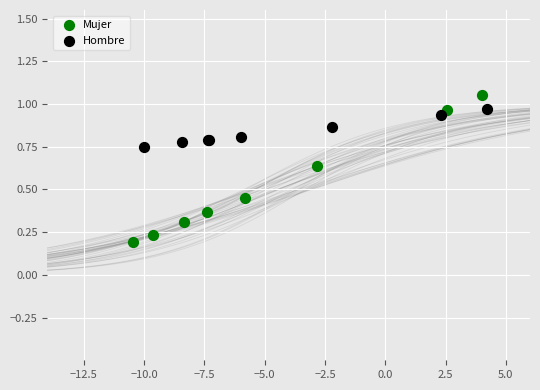

Which series has the widest spread of Y values?

Mujer